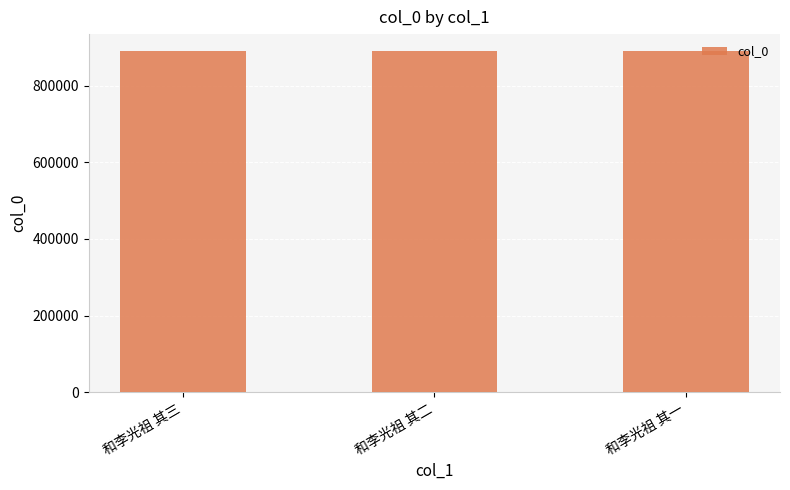

What is the value of the 2nd bar from the left?

889144